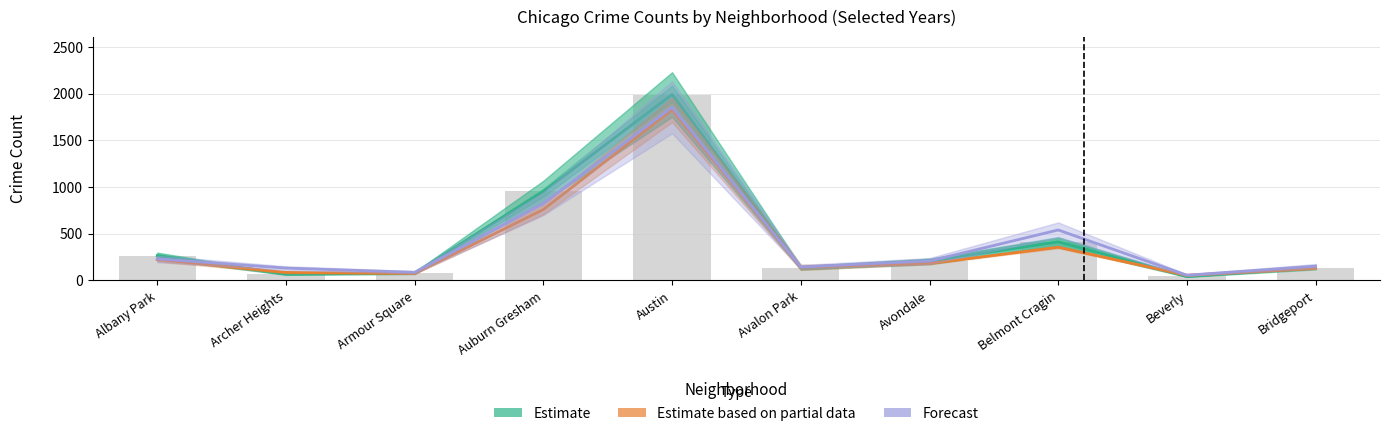

How many categories are shown in the chart?

10